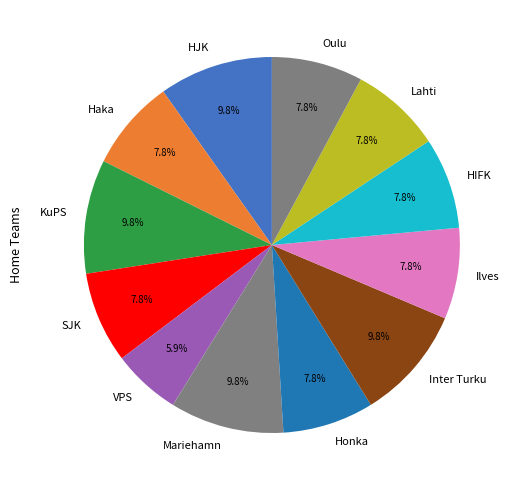

Which category has the smallest portion of the pie?

VPS